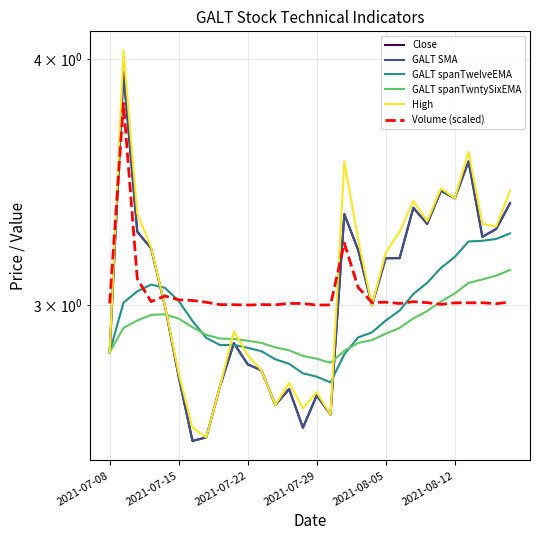

The value of GALT spanTwntySixEMA at 2021-07-15 is 1.3. True or false?

False